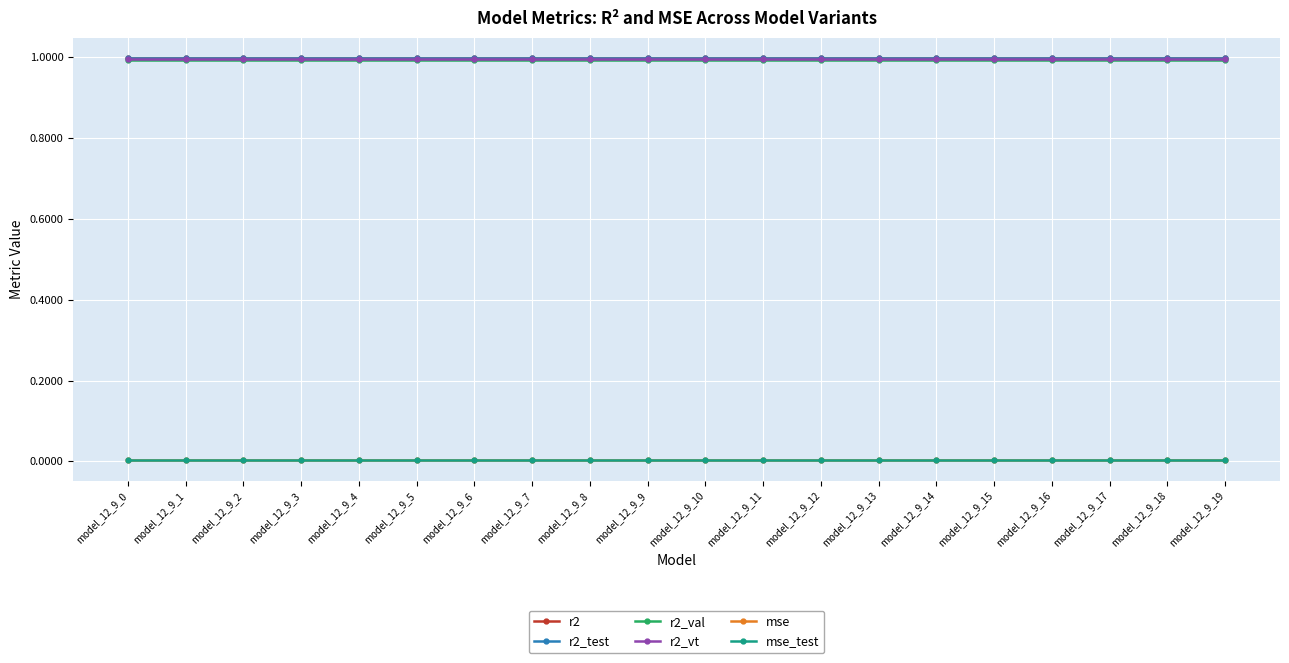

What is the value of the r2_test point at the 12th from the left?

1.0